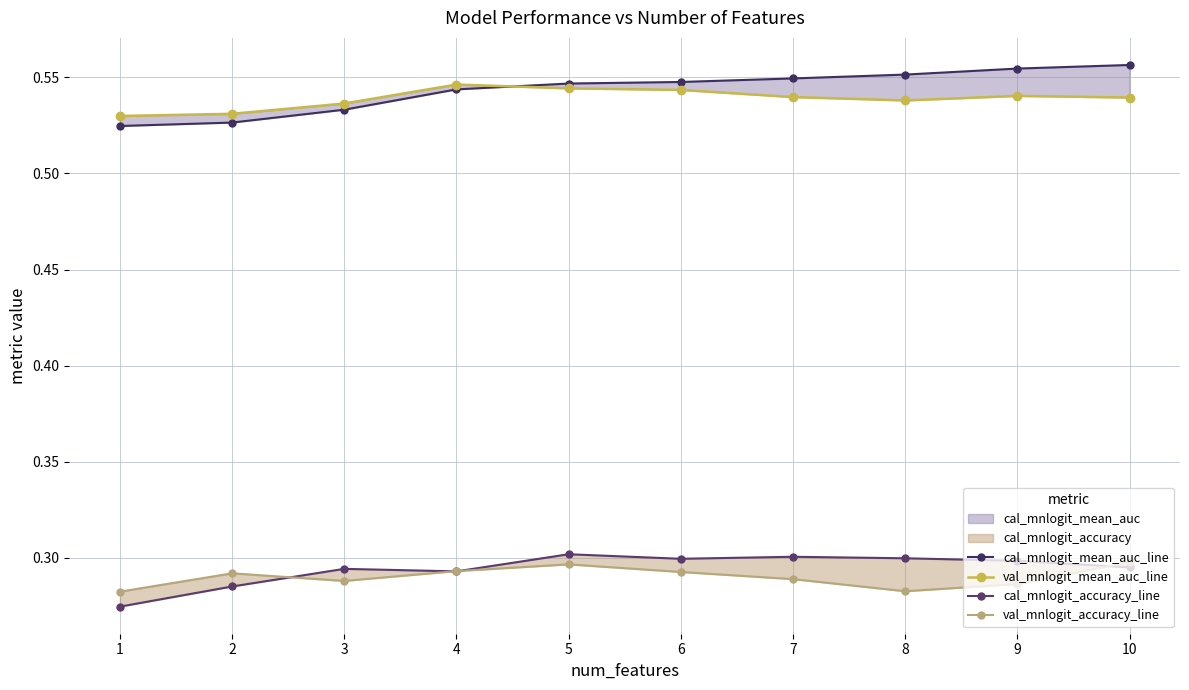

True or false: cal_mnlogit_accuracy_line and val_mnlogit_mean_auc_line cross at least once.

False